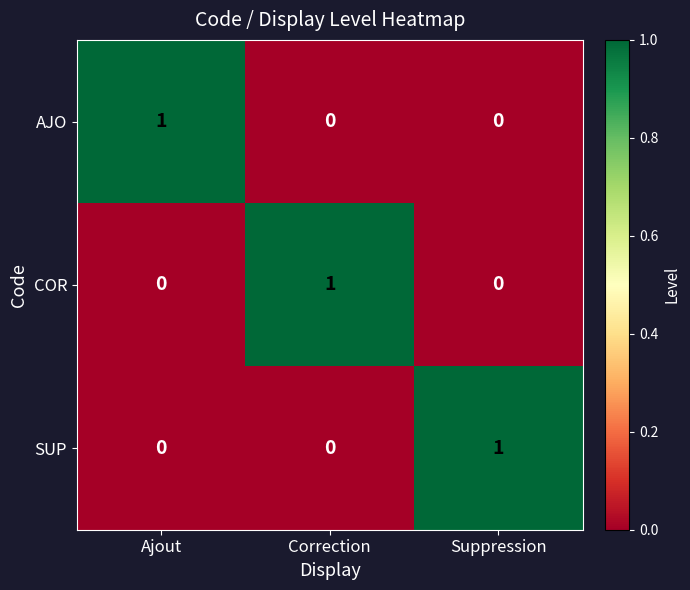

The value of SUP at Correction is 0. True or false?

True